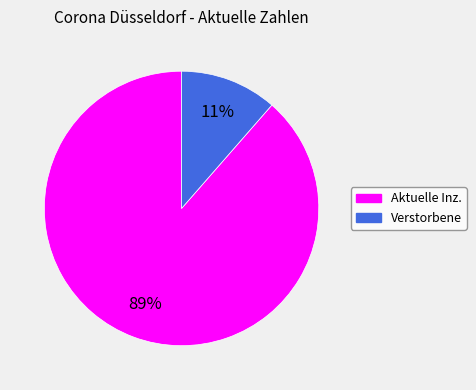

Which has a higher value, Verstorbene or Aktuelle Inz.?

Aktuelle Inz.